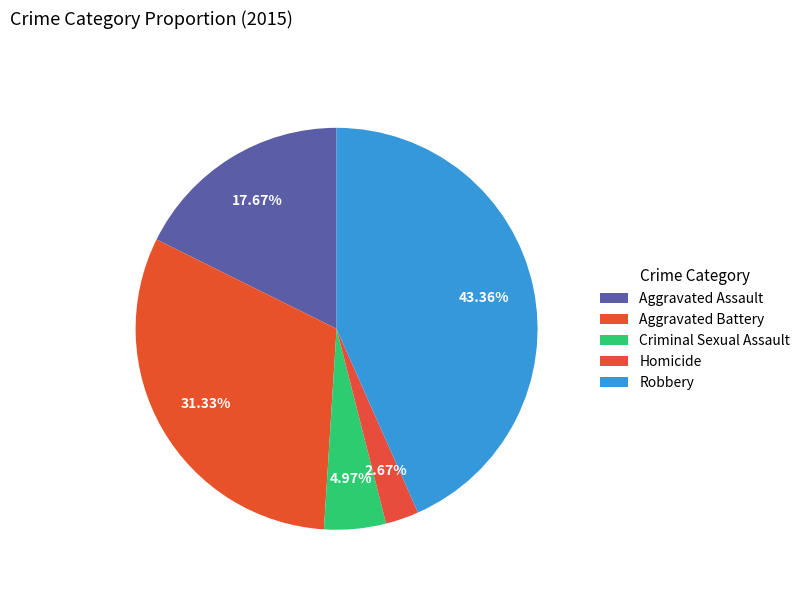

Is the sum of Robbery and Criminal Sexual Assault greater than half?

No